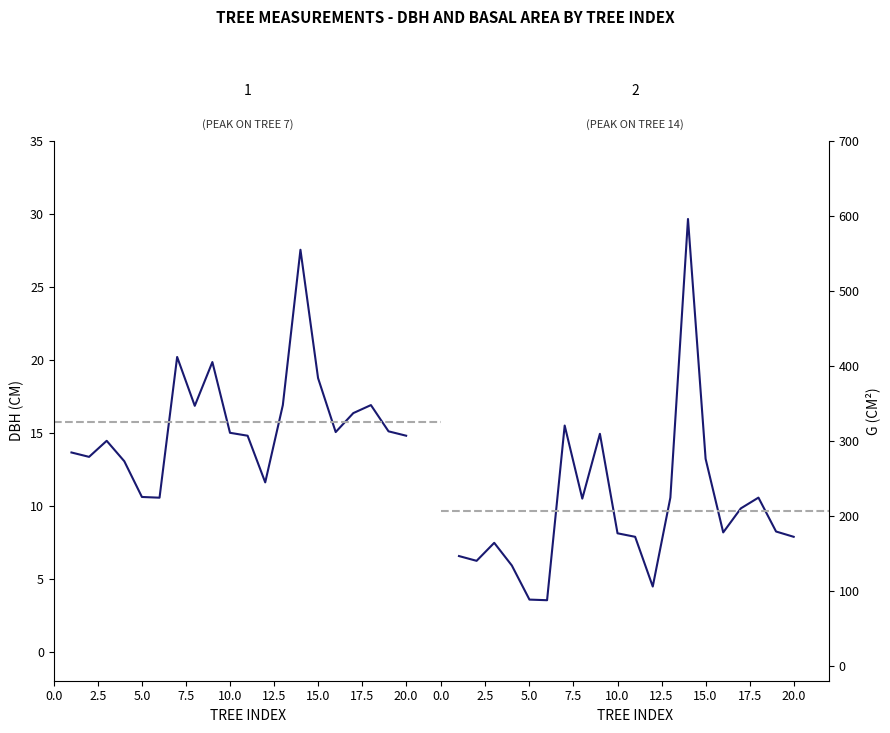

What is the greatest value displayed?

596.1